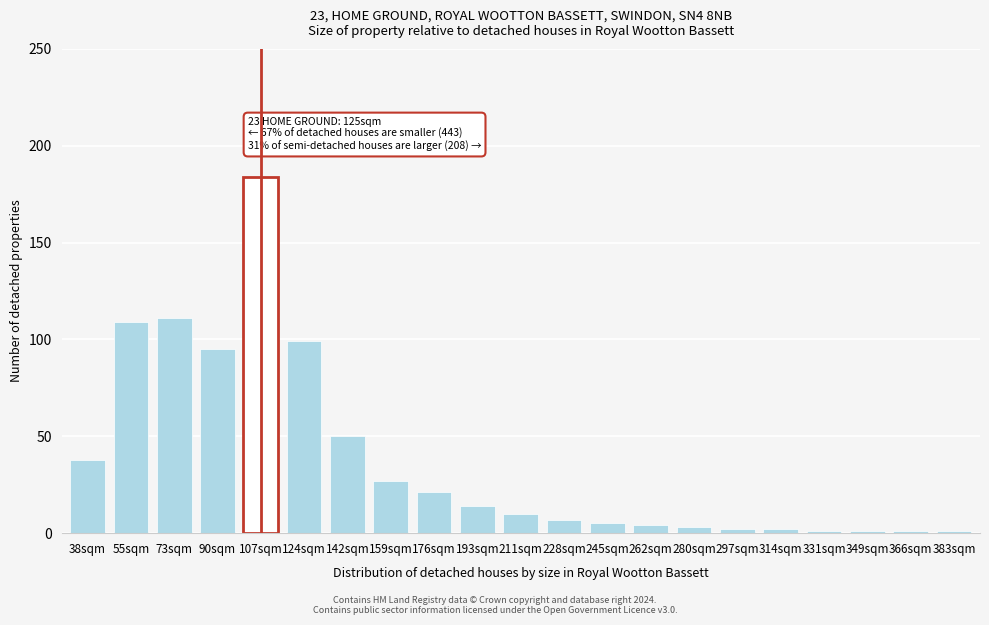

Reading left to right, extract all data points from this chart.

38	109	111	95	184	99	50	27	21	14	10	7	5	4	3	2	2	1	1	1	1